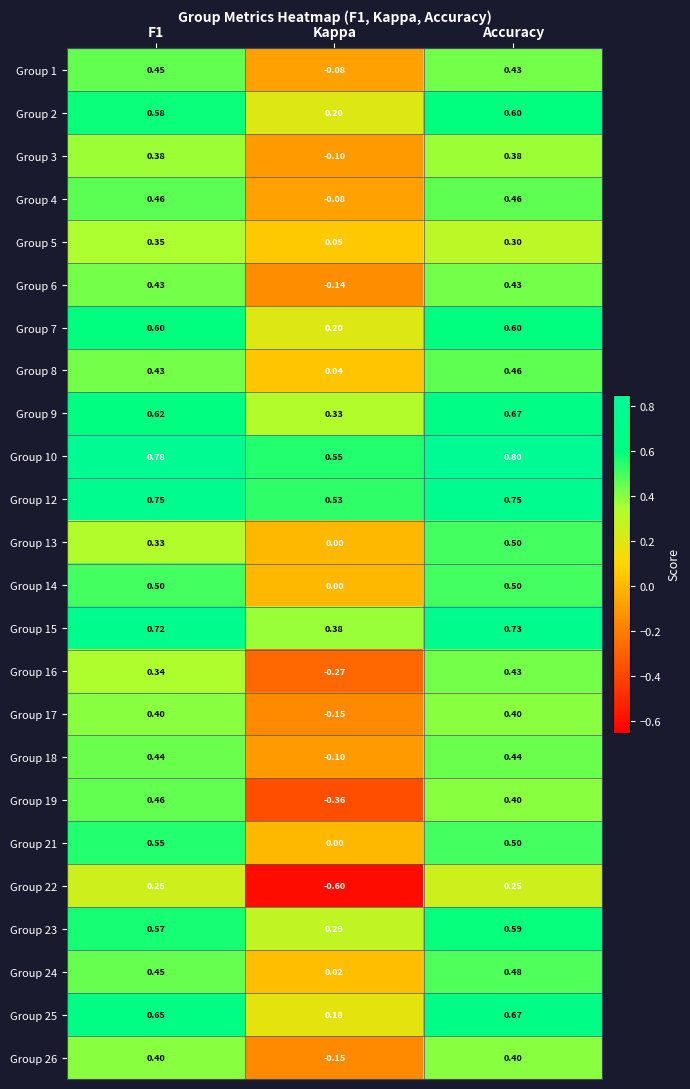

At which category is the sum across all series the highest?

Accuracy